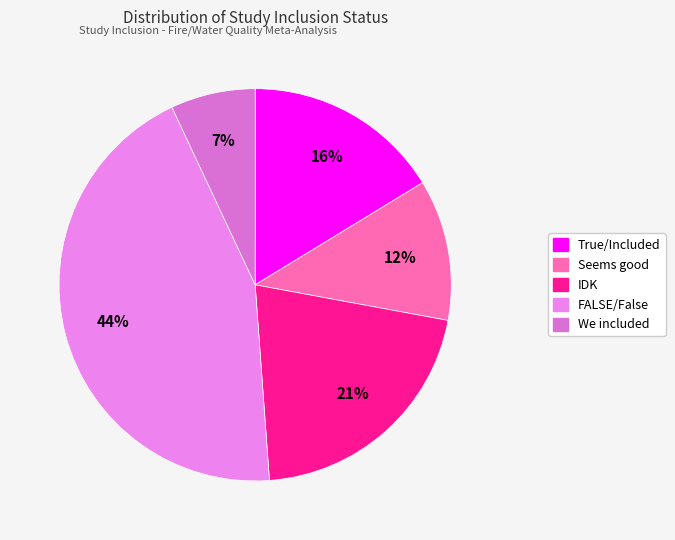

How many segments does this pie chart have?

5